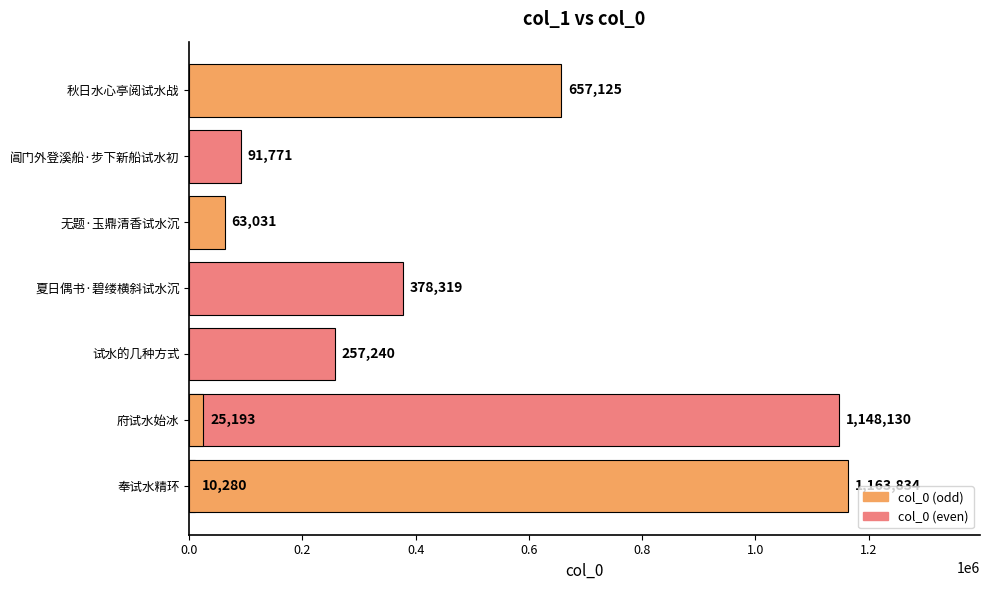

What is the difference between the maximum and second lowest values?

1138641